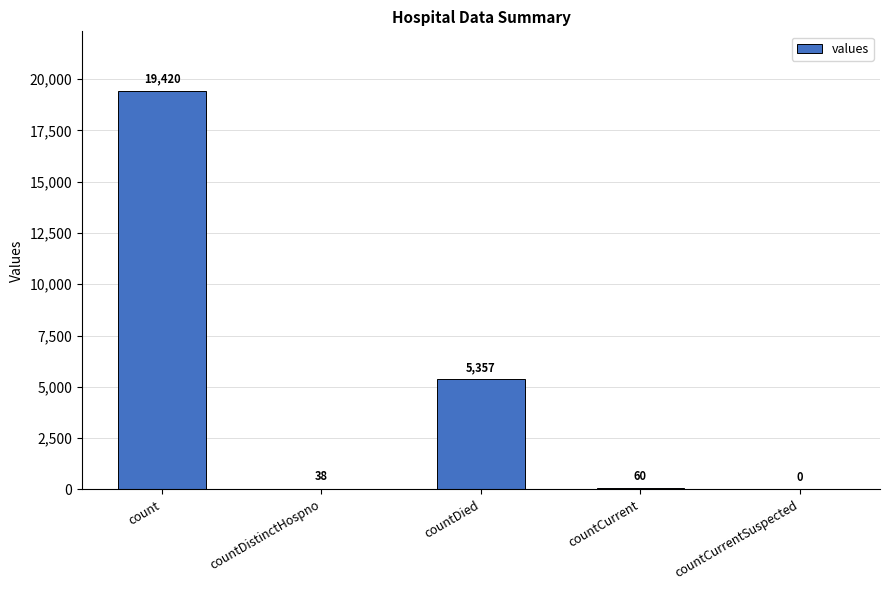

Where is the data nearest to the value 9710?

countDied